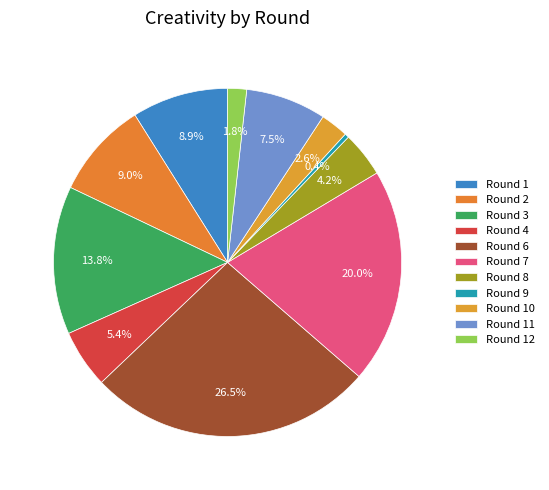

Is there any slice that represents more than half of the pie?

No